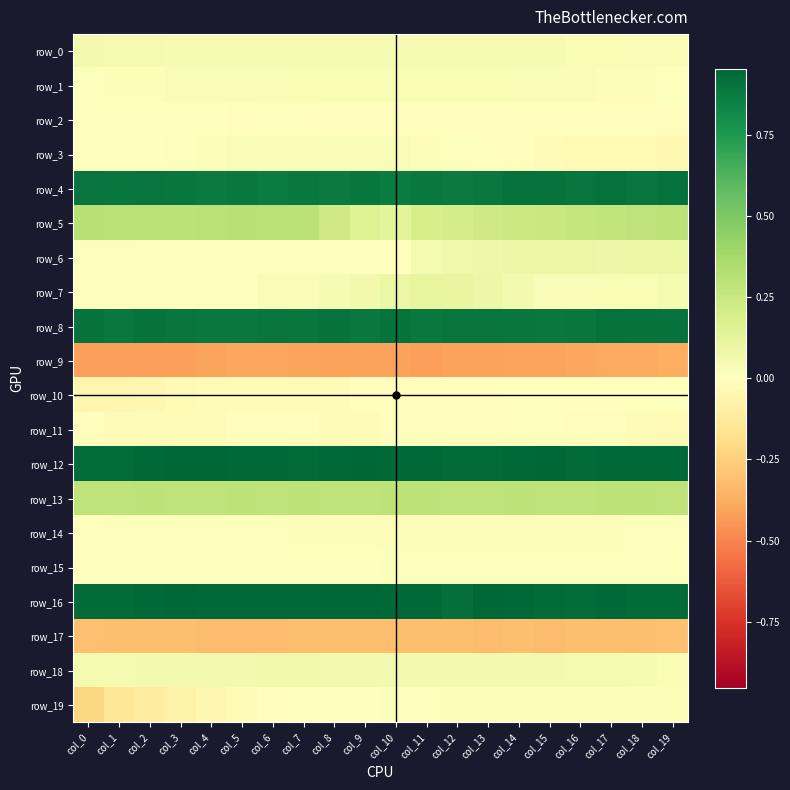

Which category has the highest value in the row_15 series?

col_11